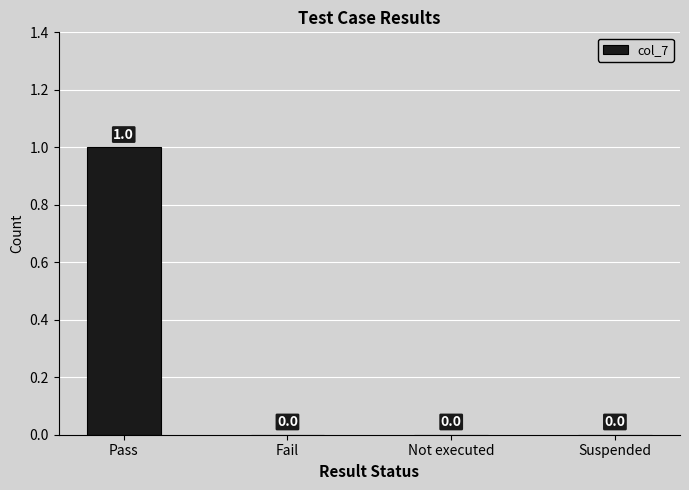

How many values are between 0 and 1?

4